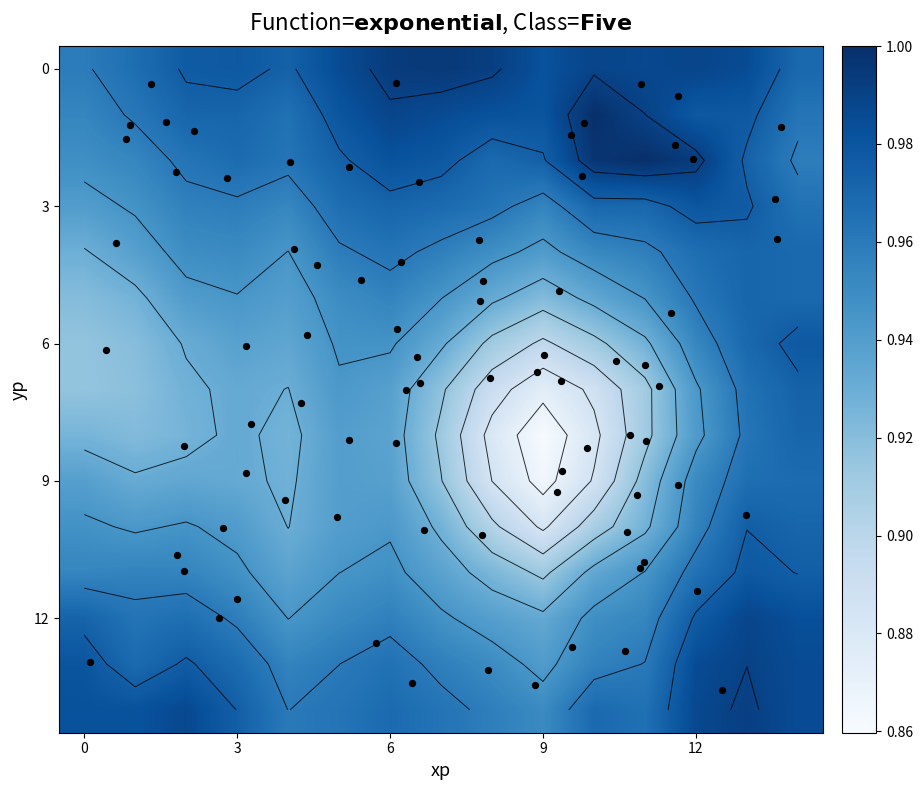

At which category does the chart reach its minimum across all series?

9